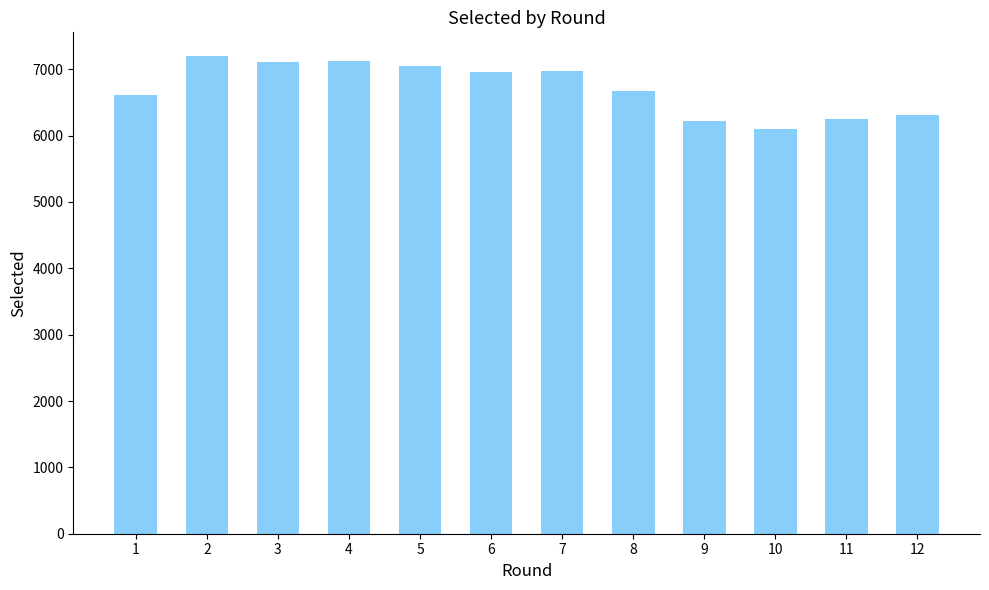

What is the difference between the second highest and minimum values?

1029